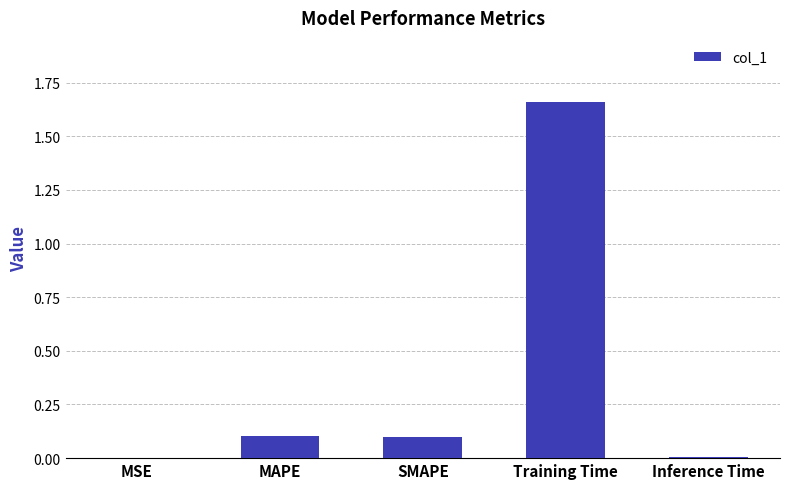

Is it true that the value at SMAPE is 0.1?

True